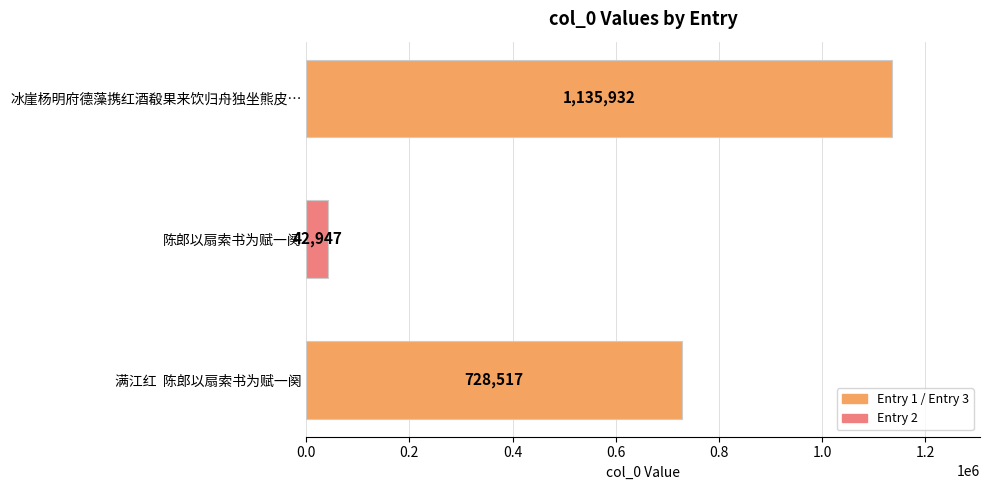

List the labels in order of value, largest first.

冰崖杨明府德藻携红酒殽果来饮归舟独坐熊皮…, 满江红  陈郎以扇索书为赋一阕, 陈郎以扇索书为赋一阕